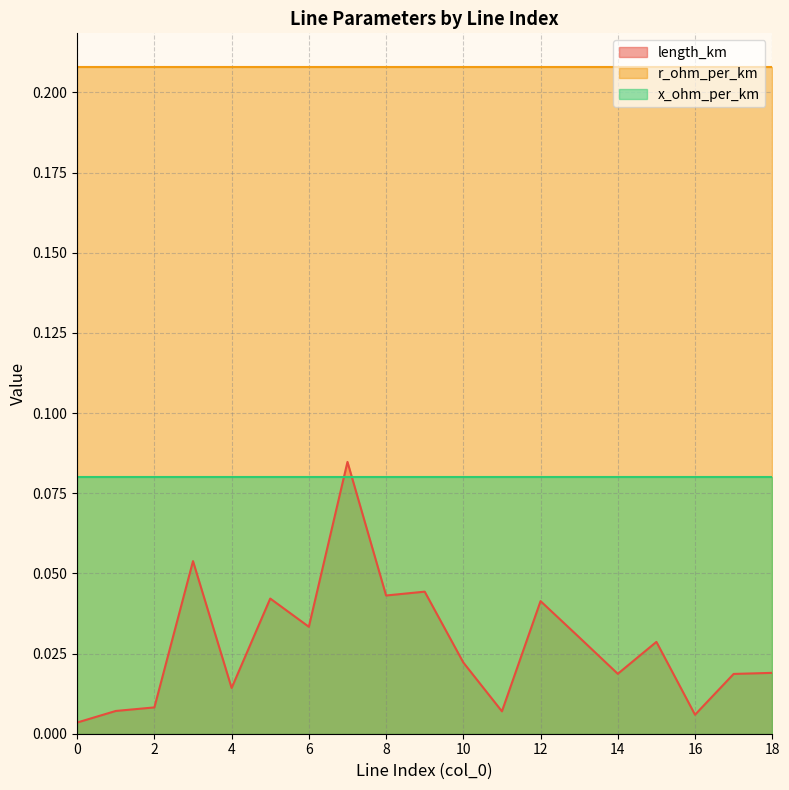

Rank the series by their maximum value, from lowest to highest.

x_ohm_per_km, length_km, r_ohm_per_km